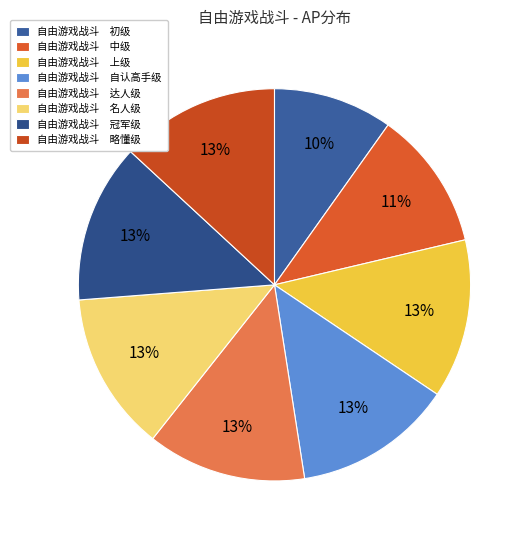

How many segments does this pie chart have?

8